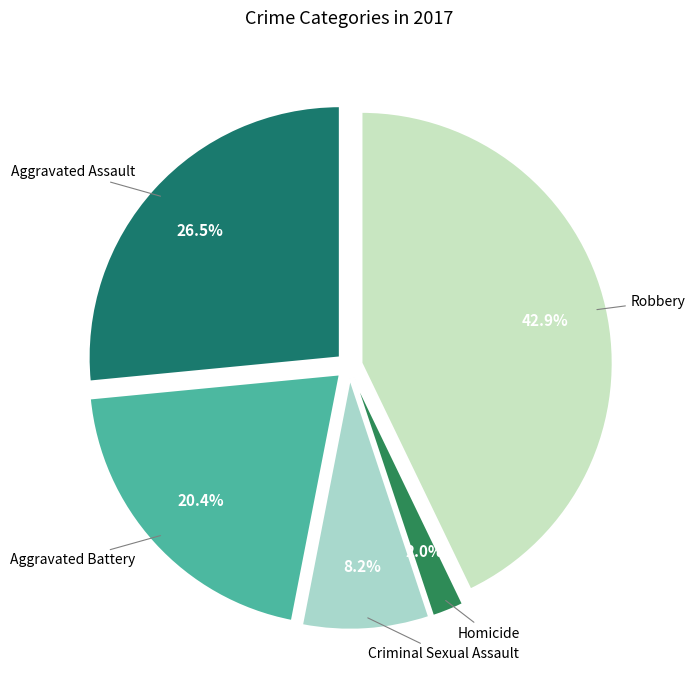

Does any single category account for the majority?

No